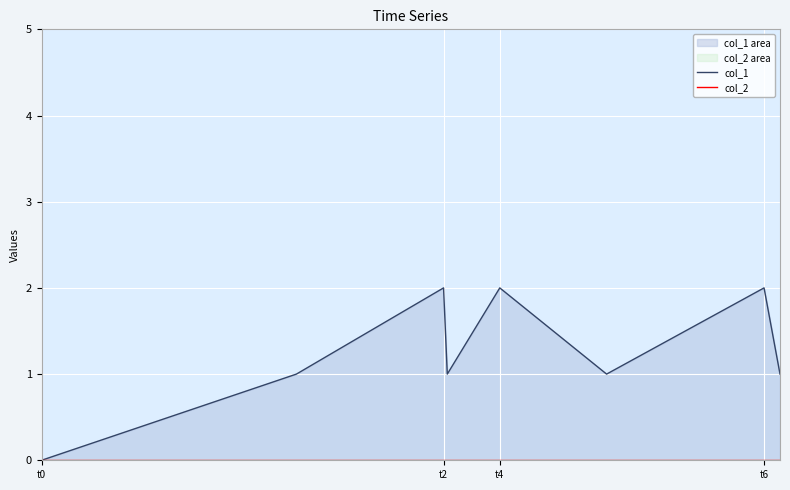

At which label is col_2 closest to 0?

t0